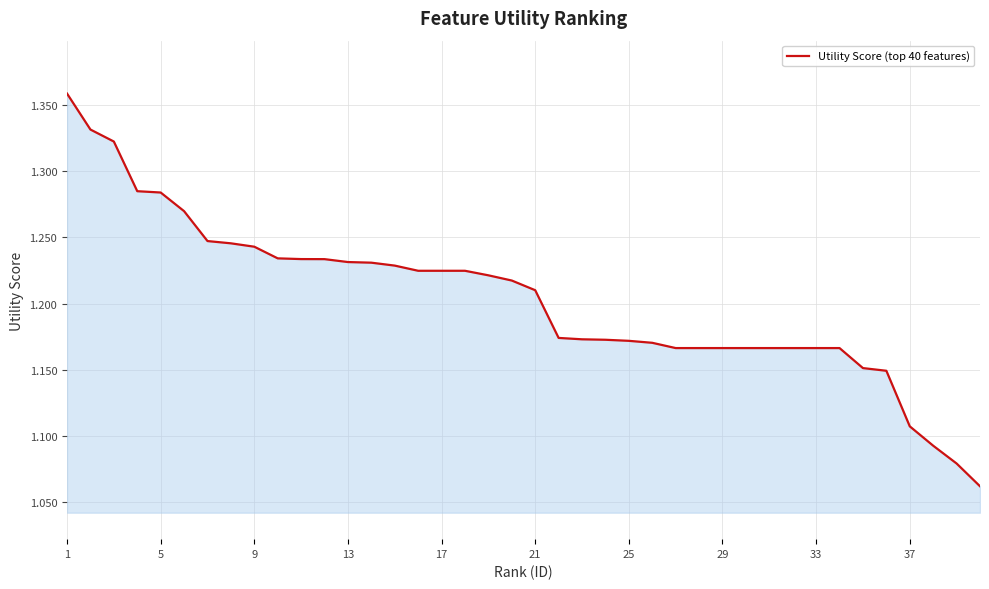

What is the difference between the maximum and minimum values?

0.3